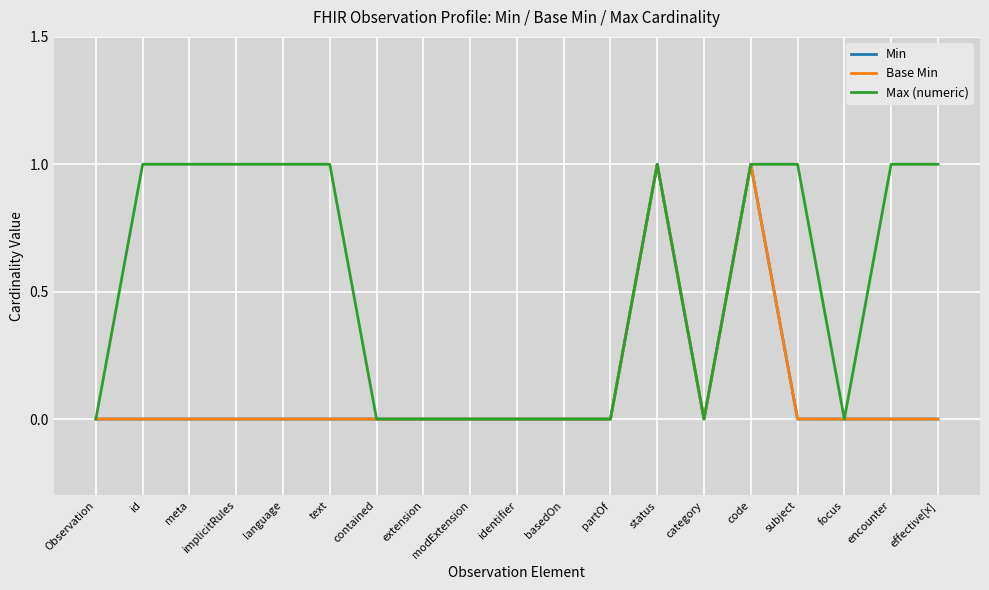

Reading right to left, list all the values displayed in this chart.

Min: effective[x]=0	encounter=0	focus=0	subject=0	code=1	category=0	status=1	partOf=0	basedOn=0	identifier=0	modExtension=0	extension=0	contained=0	text=0	language=0	implicitRules=0	meta=0	id=0	Observation=0
Base Min: effective[x]=0	encounter=0	focus=0	subject=0	code=1	category=0	status=1	partOf=0	basedOn=0	identifier=0	modExtension=0	extension=0	contained=0	text=0	language=0	implicitRules=0	meta=0	id=0	Observation=0
Max (numeric): effective[x]=1	encounter=1	focus=0	subject=1	code=1	category=0	status=1	partOf=0	basedOn=0	identifier=0	modExtension=0	extension=0	contained=0	text=1	language=1	implicitRules=1	meta=1	id=1	Observation=0